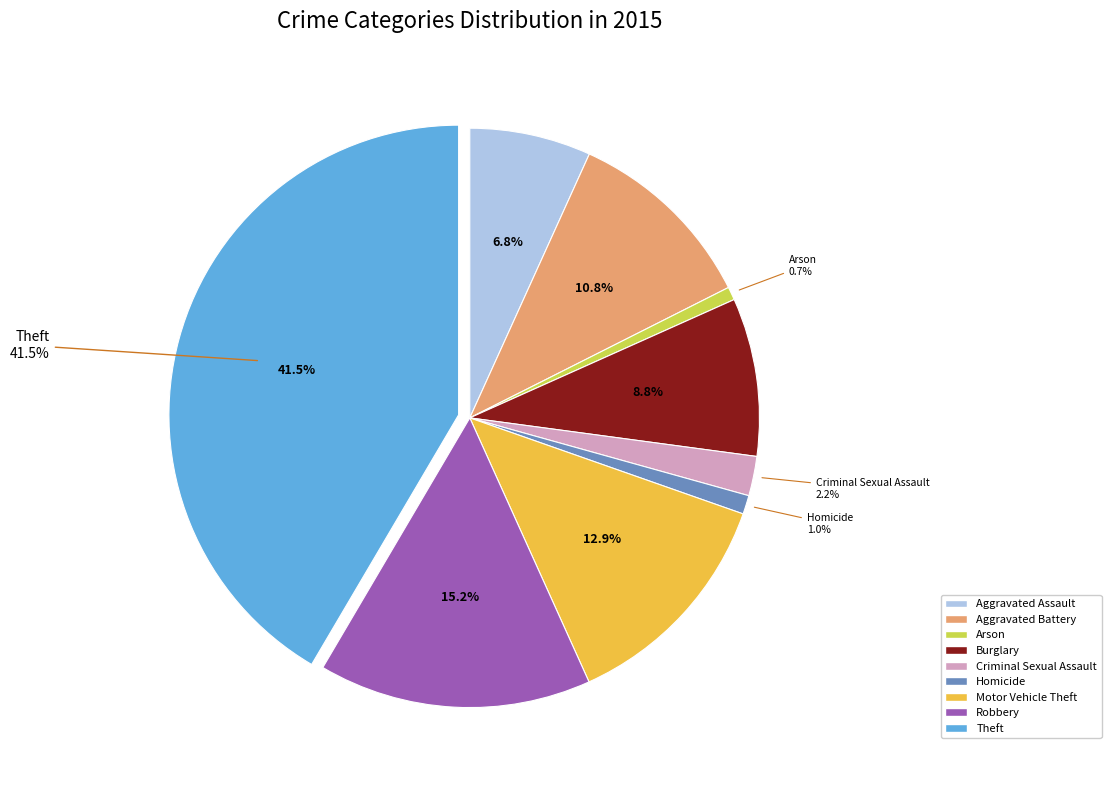

Count the number of slices in the pie.

9